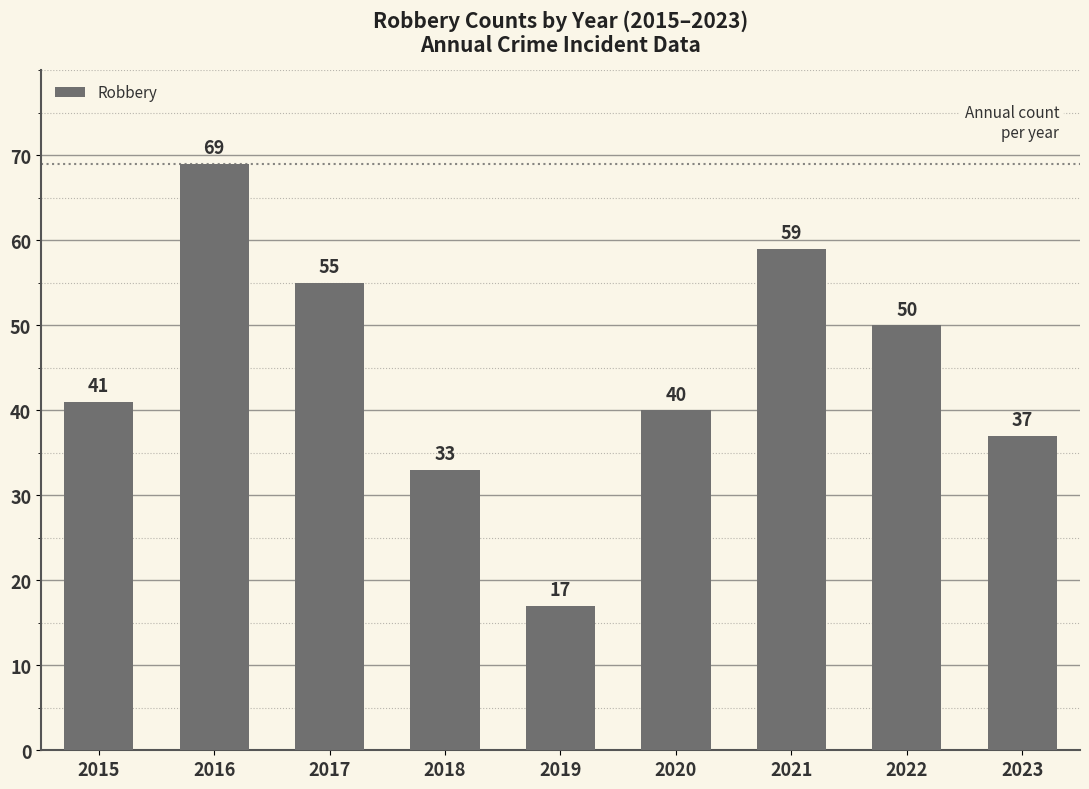

The chart shows a value of 50 at 2022. True or false?

True